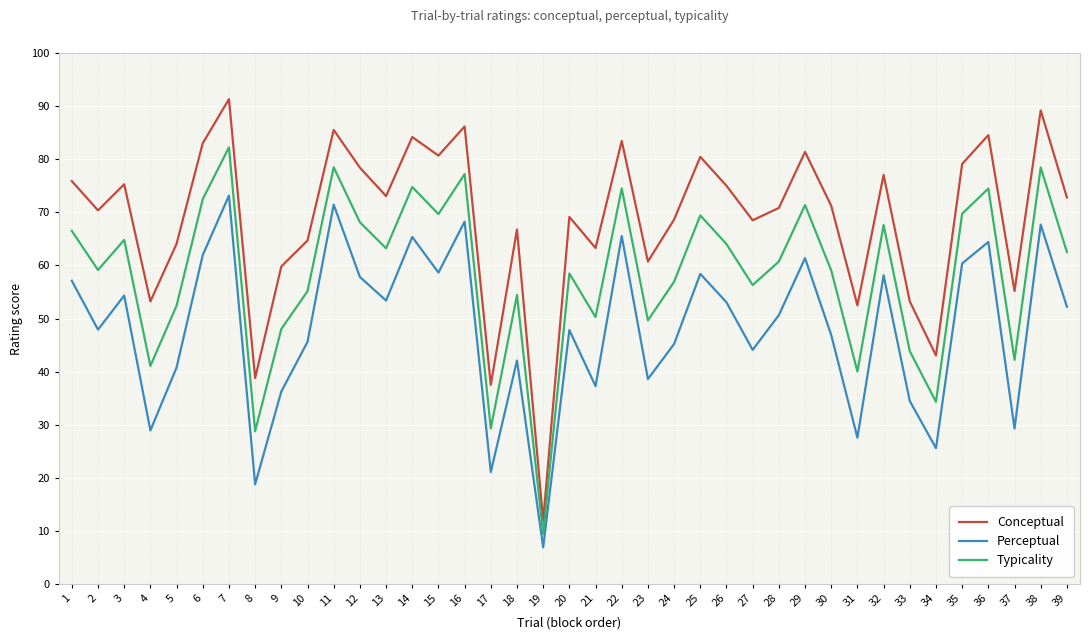

True or false: Typicality has more than 1 points higher than both neighbors.

True